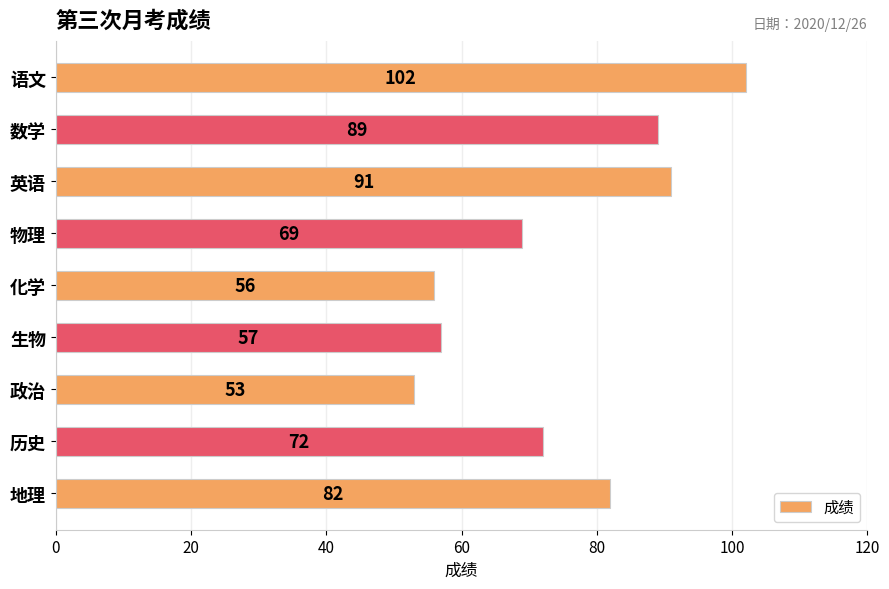

How many bars are there in total?

9